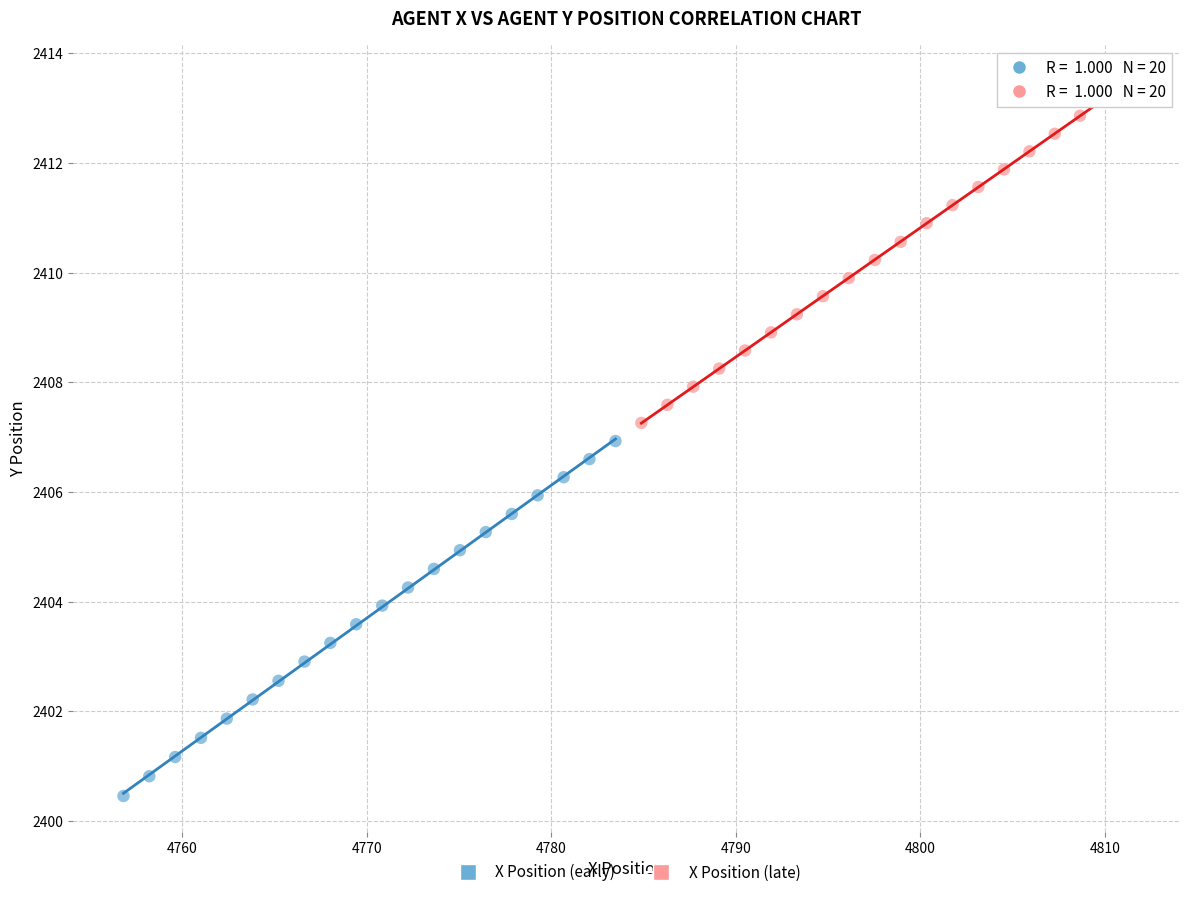

Which series has the widest spread of Y values?

X Position (early)